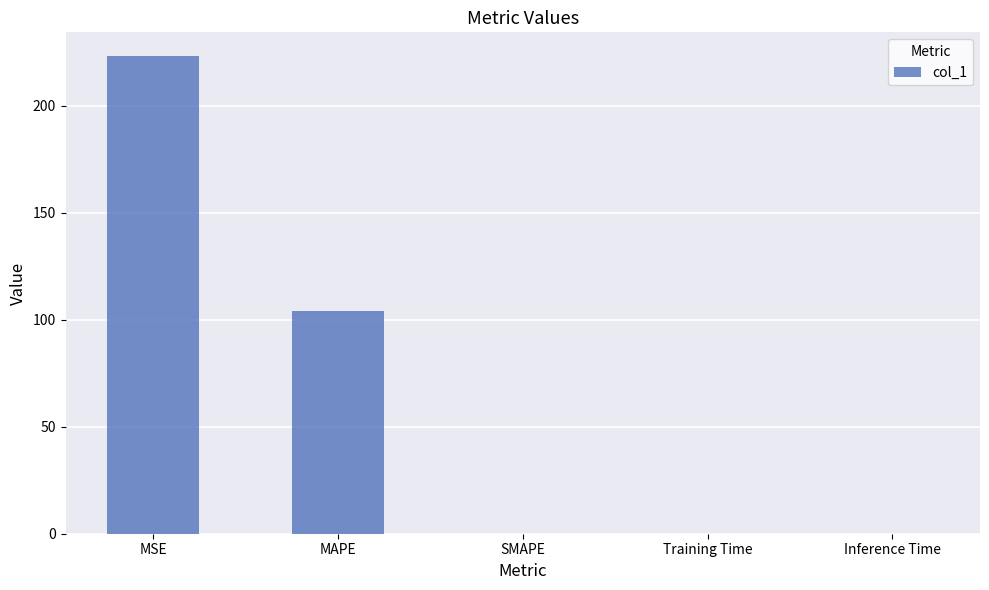

What is the sum of all values?

327.4